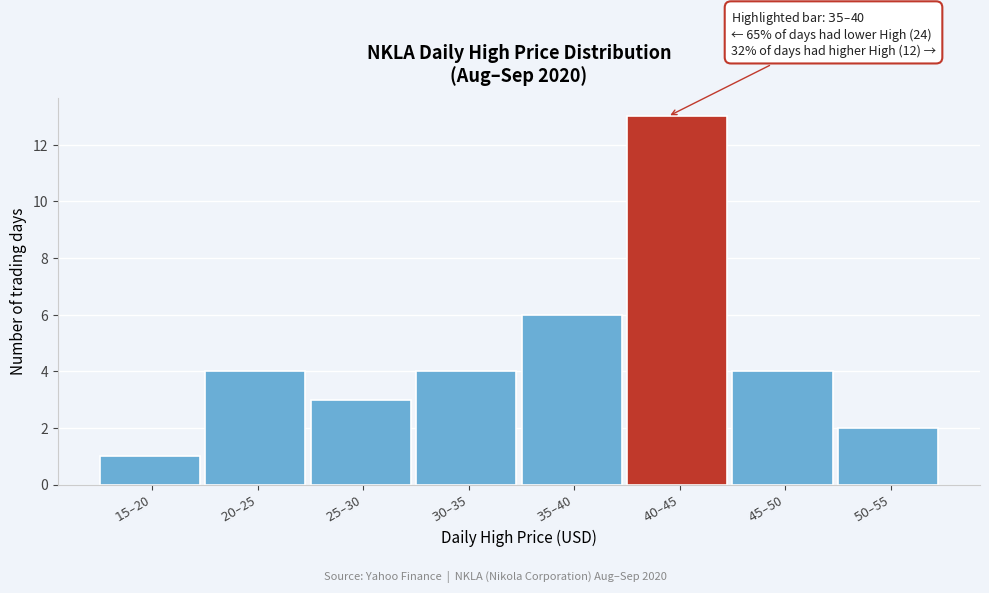

Reading left to right, transcribe all the data shown in this chart.

1	4	3	4	6	13	4	2